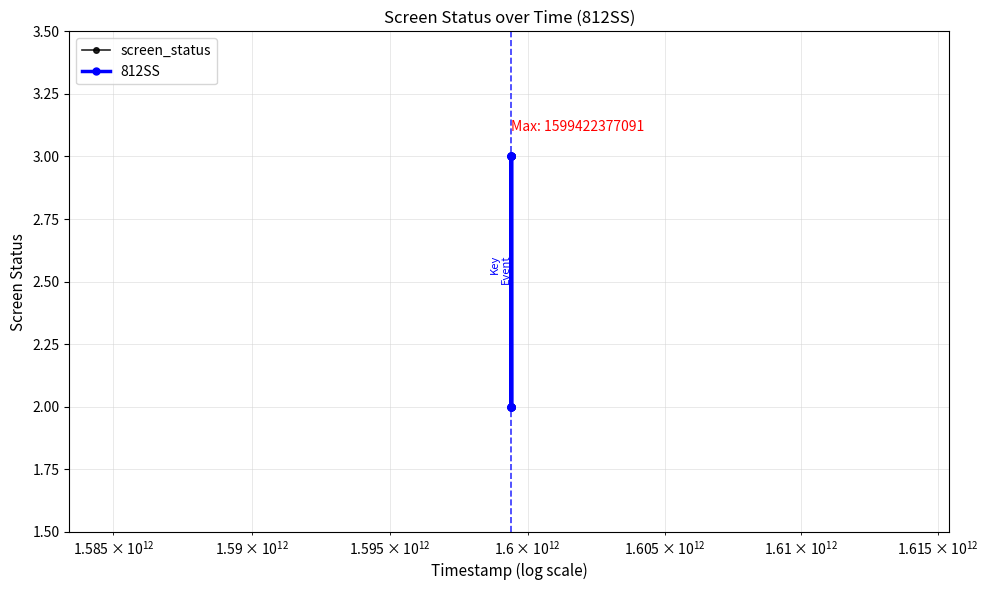

Does the chart have visible grid lines?

Yes